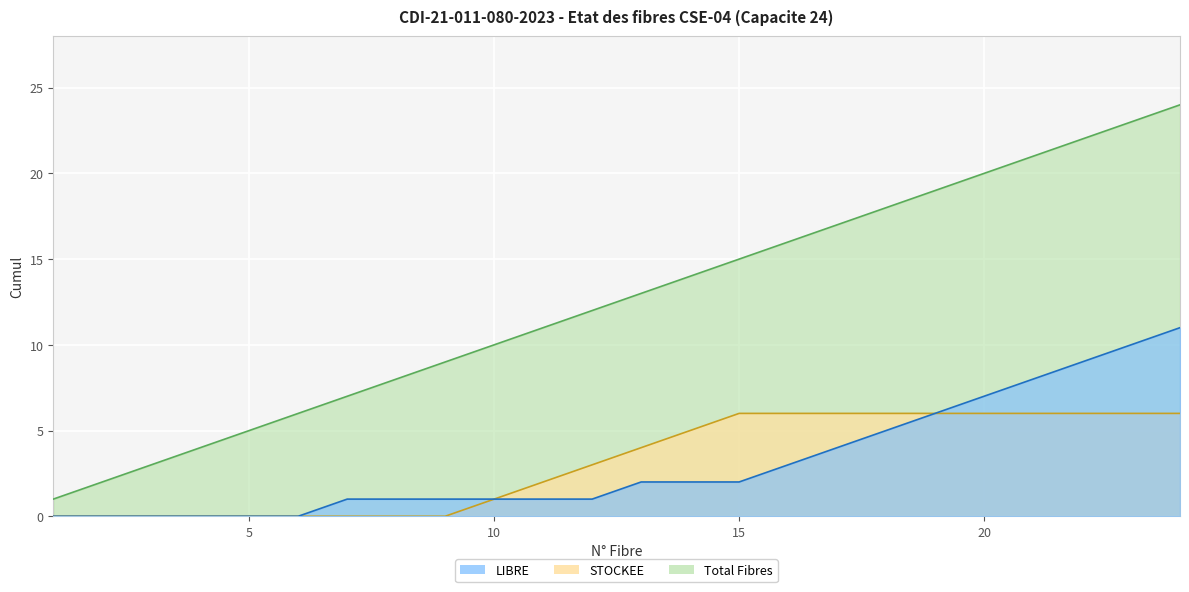

The Total Fibres series shows 16 at 16. True or false?

True